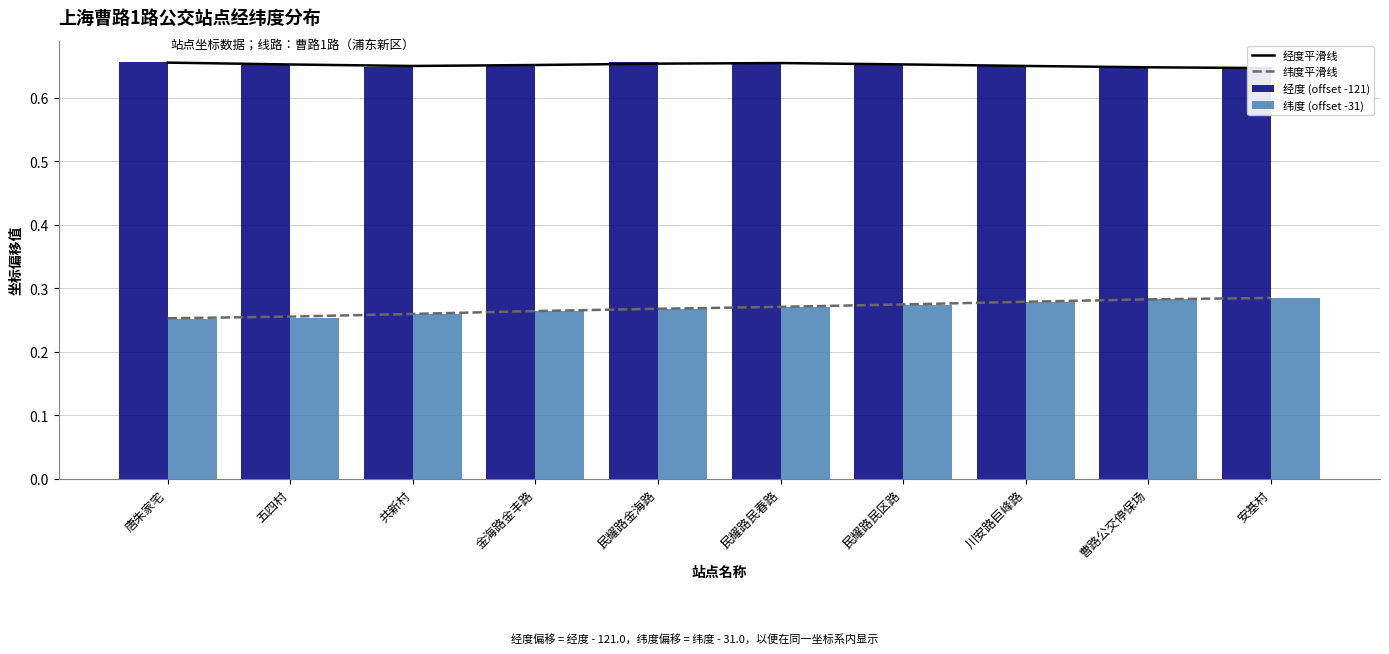

What is the sum of all 纬度 (offset -31) values?

2.7